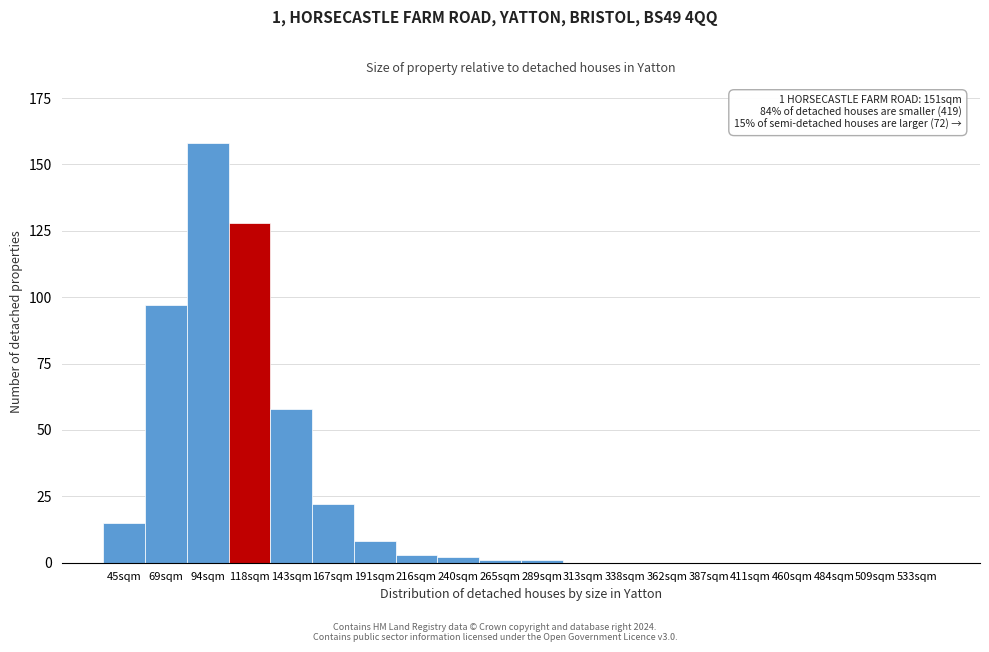

Reading right to left, what are all the values shown in this chart?

533sqm=0	509sqm=0	484sqm=0	460sqm=0	411sqm=0	387sqm=0	362sqm=0	338sqm=0	313sqm=0	289sqm=1	265sqm=1	240sqm=2	216sqm=3	191sqm=8	167sqm=22	143sqm=58	118sqm=128	94sqm=158	69sqm=97	45sqm=15